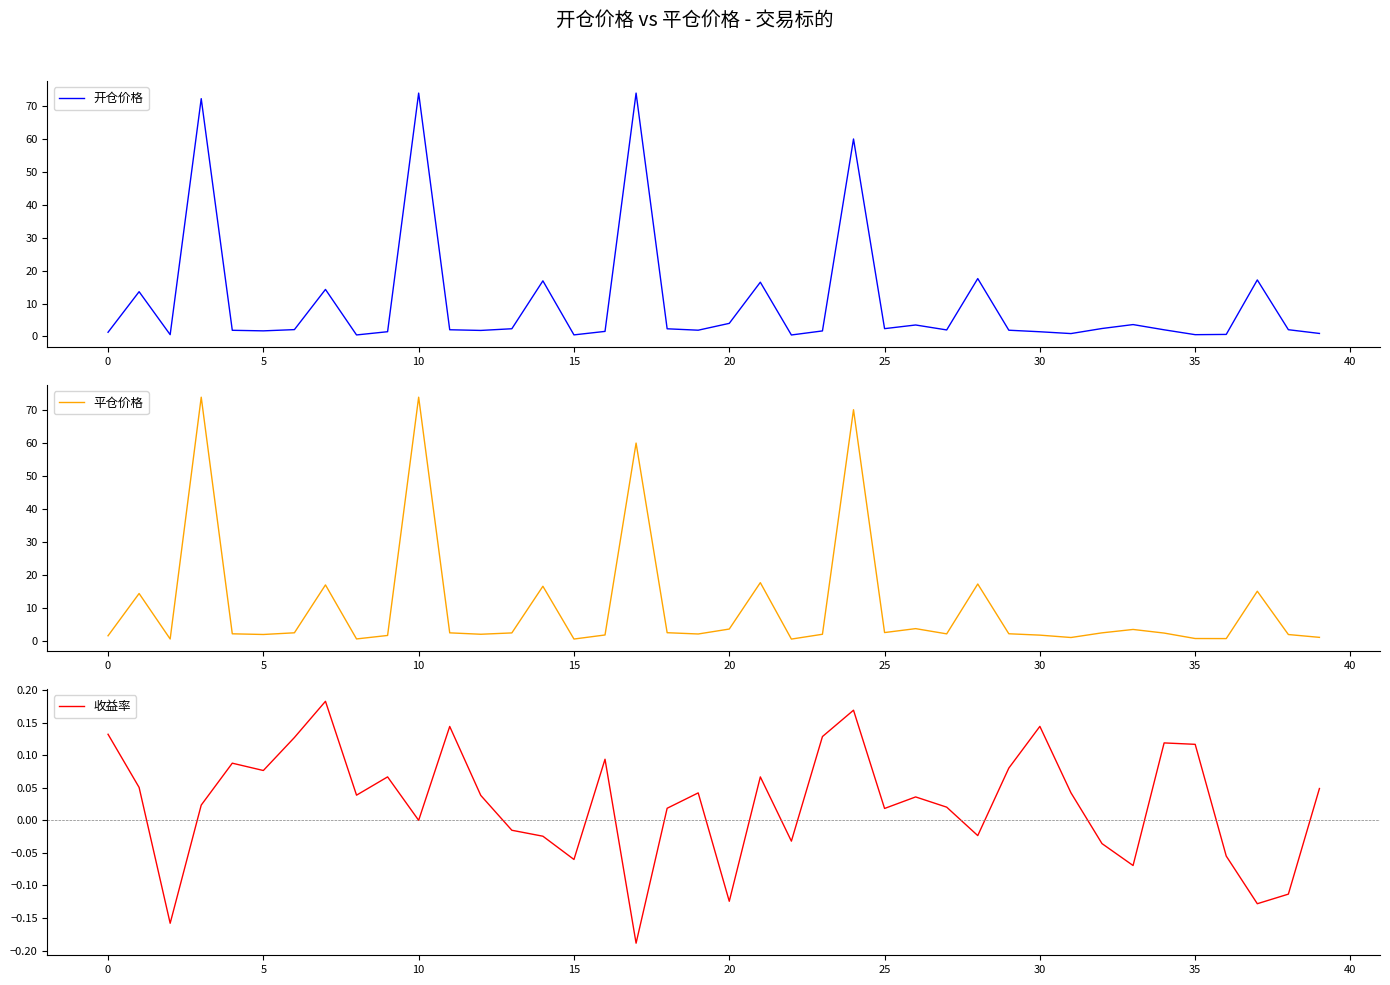

What is the difference between the maximum and second lowest values in the 平仓价格 series?

73.5